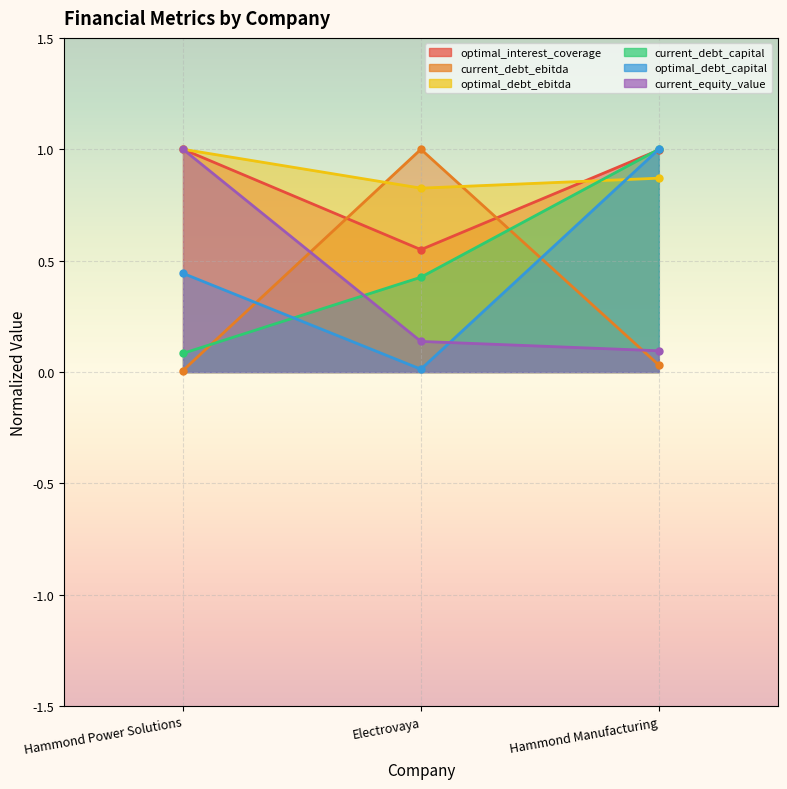

What is the label of the 1st point from the left?

Hammond Power Solutions